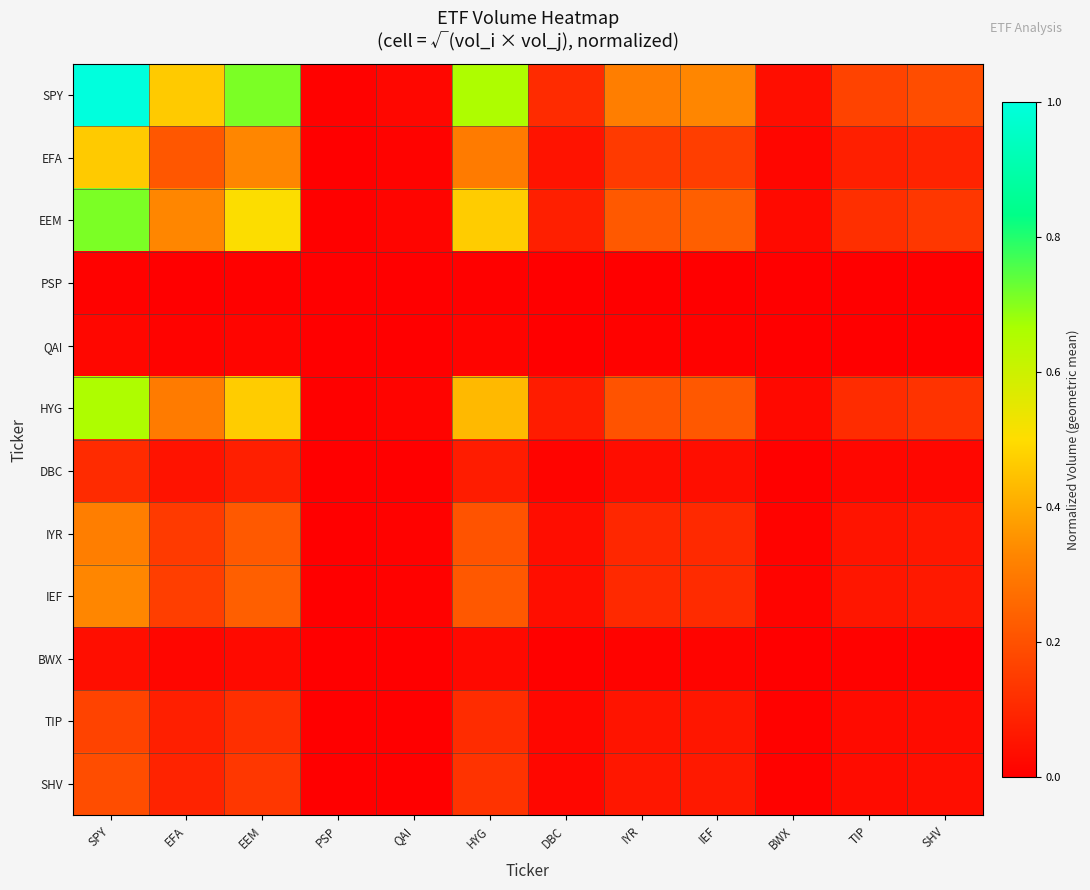

At which category is the sum across all series the highest?

SPY